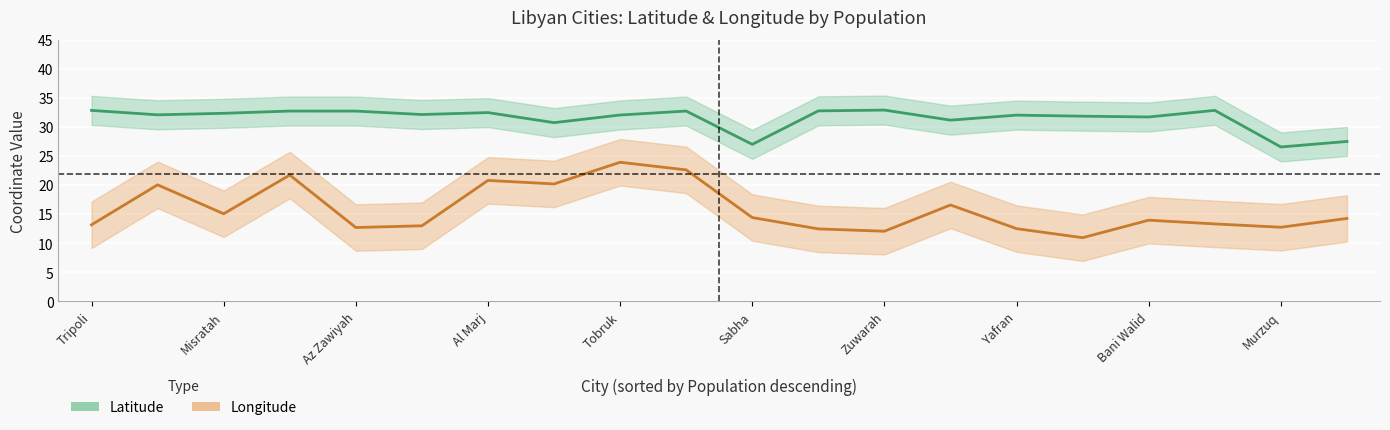

What position from the right is Birak?

1